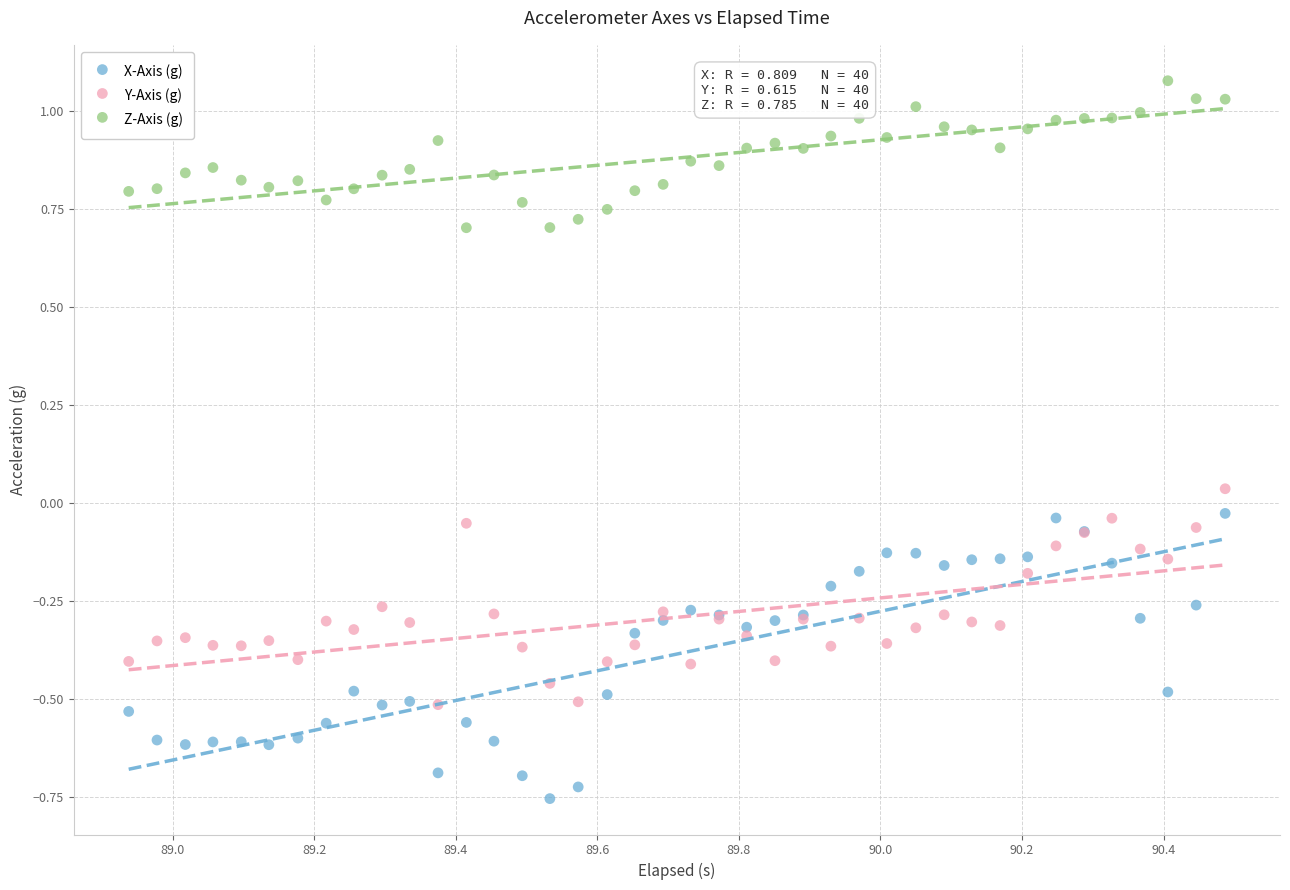

Which series reaches the minimum Y coordinate?

X-Axis (g)